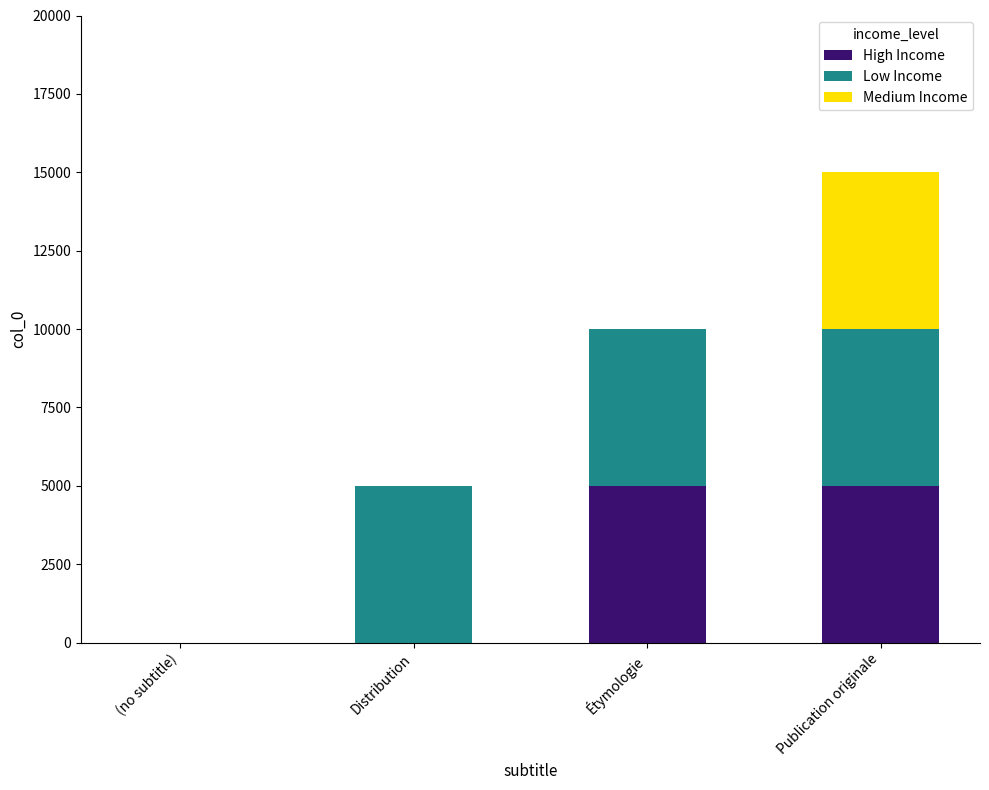

The High Income series shows 1012 at Publication originale. True or false?

False